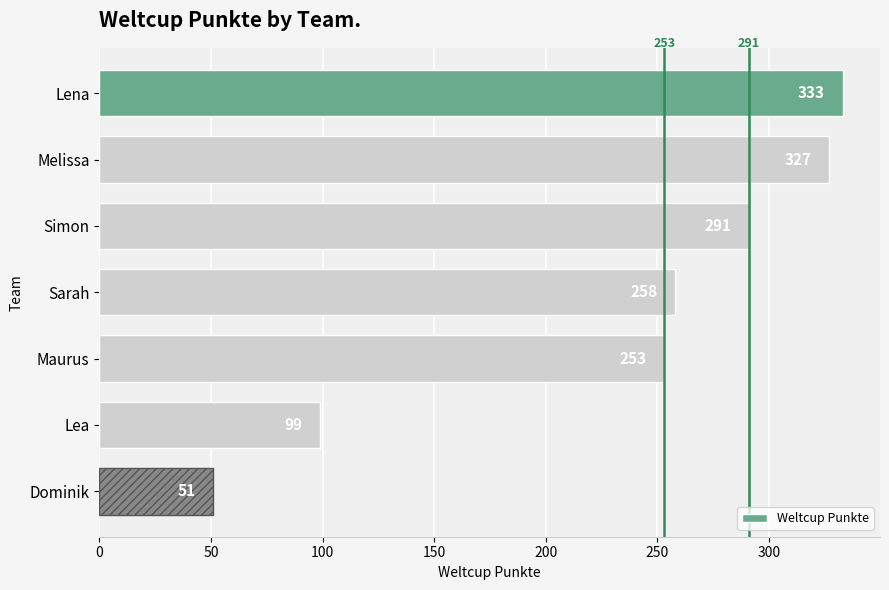

List the labels in order of value, largest first.

Lena, Melissa, Simon, Sarah, Maurus, Lea, Dominik